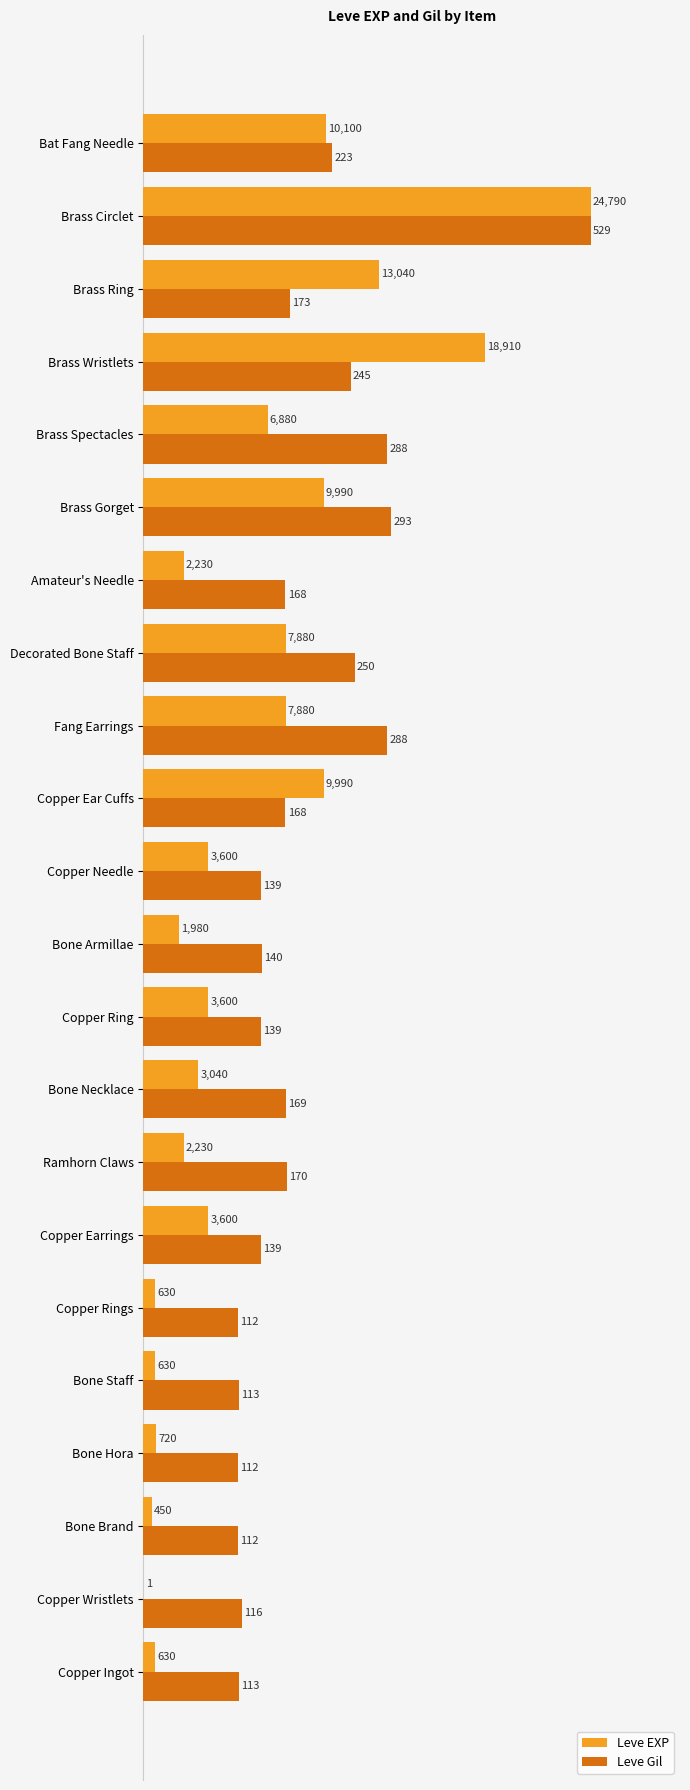

What are all the series names shown in the legend?

Leve EXP, Leve Gil